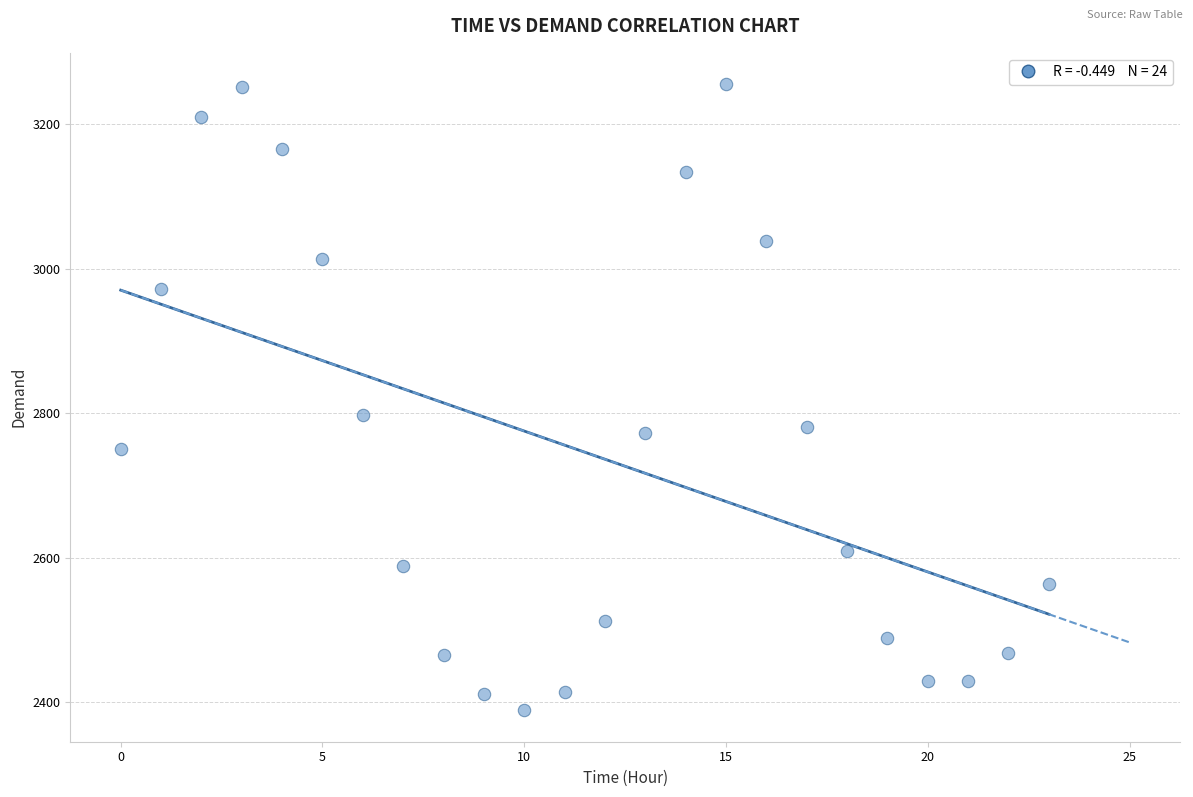

What is the range of Y values (max minus min)?

866